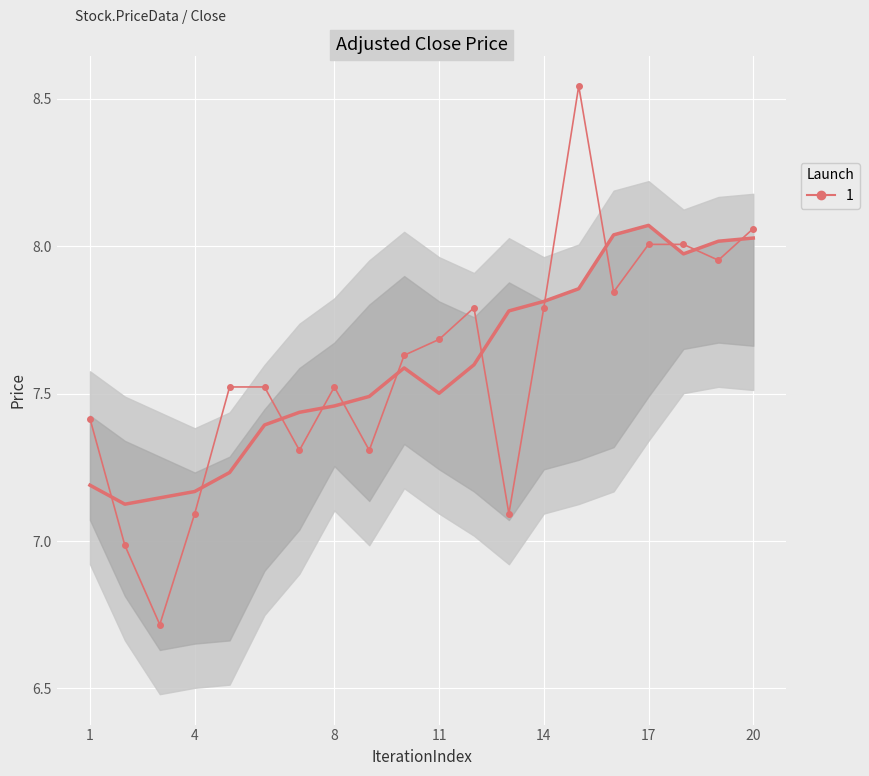

What is the smallest value displayed?

6.7